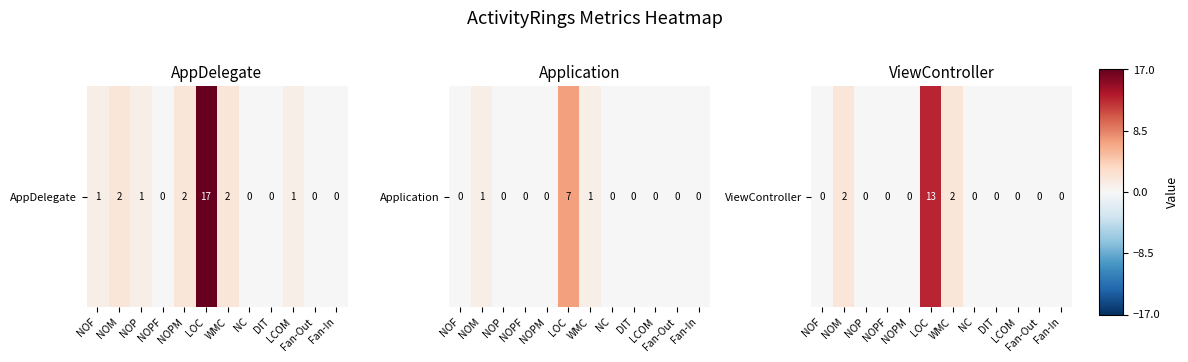

Reading left to right, extract all data points from this chart.

0	2	0	0	0	13	2	0	0	0	0	0